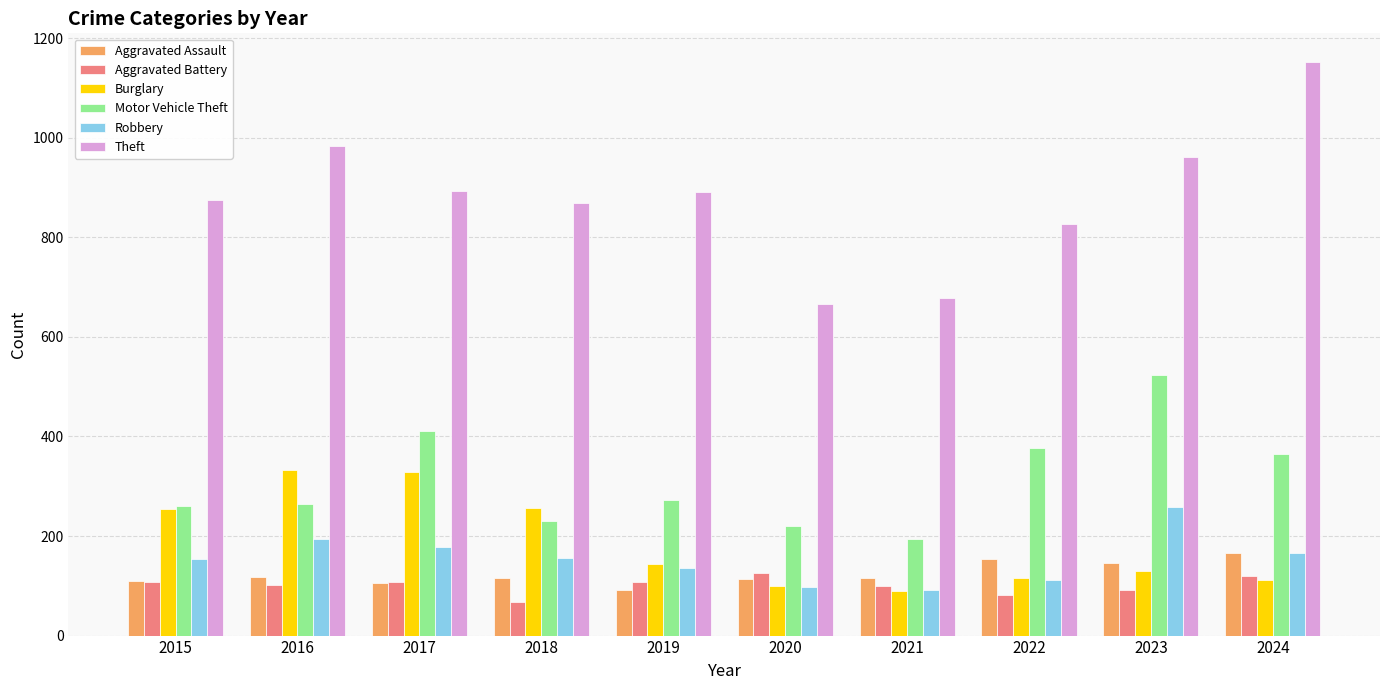

List the series in order of their peak value, highest first.

Theft, Motor Vehicle Theft, Burglary, Robbery, Aggravated Assault, Aggravated Battery